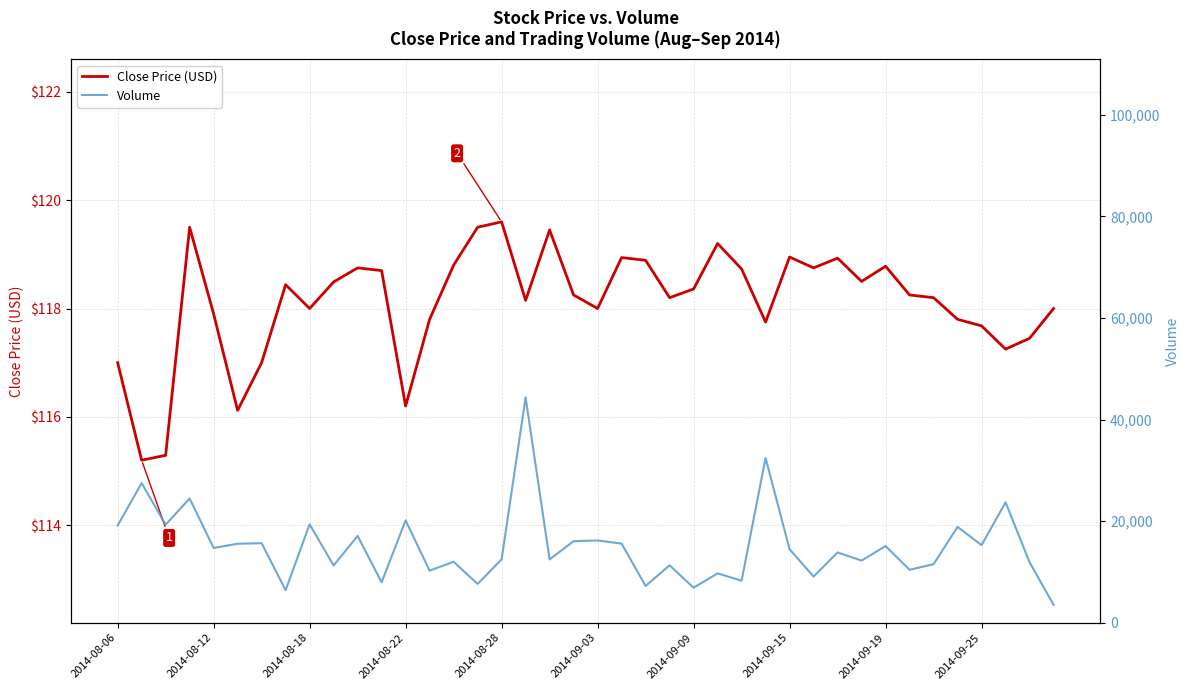

What are all the series names shown in the legend?

Close Price (USD), Volume